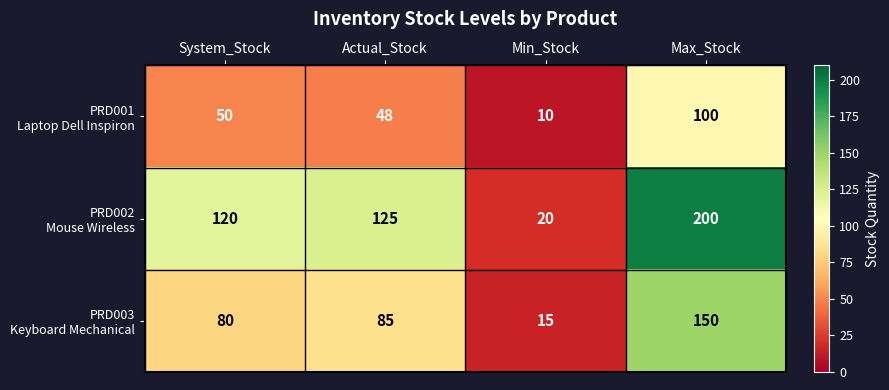

Which label corresponds to the largest value in the chart?

Max_Stock